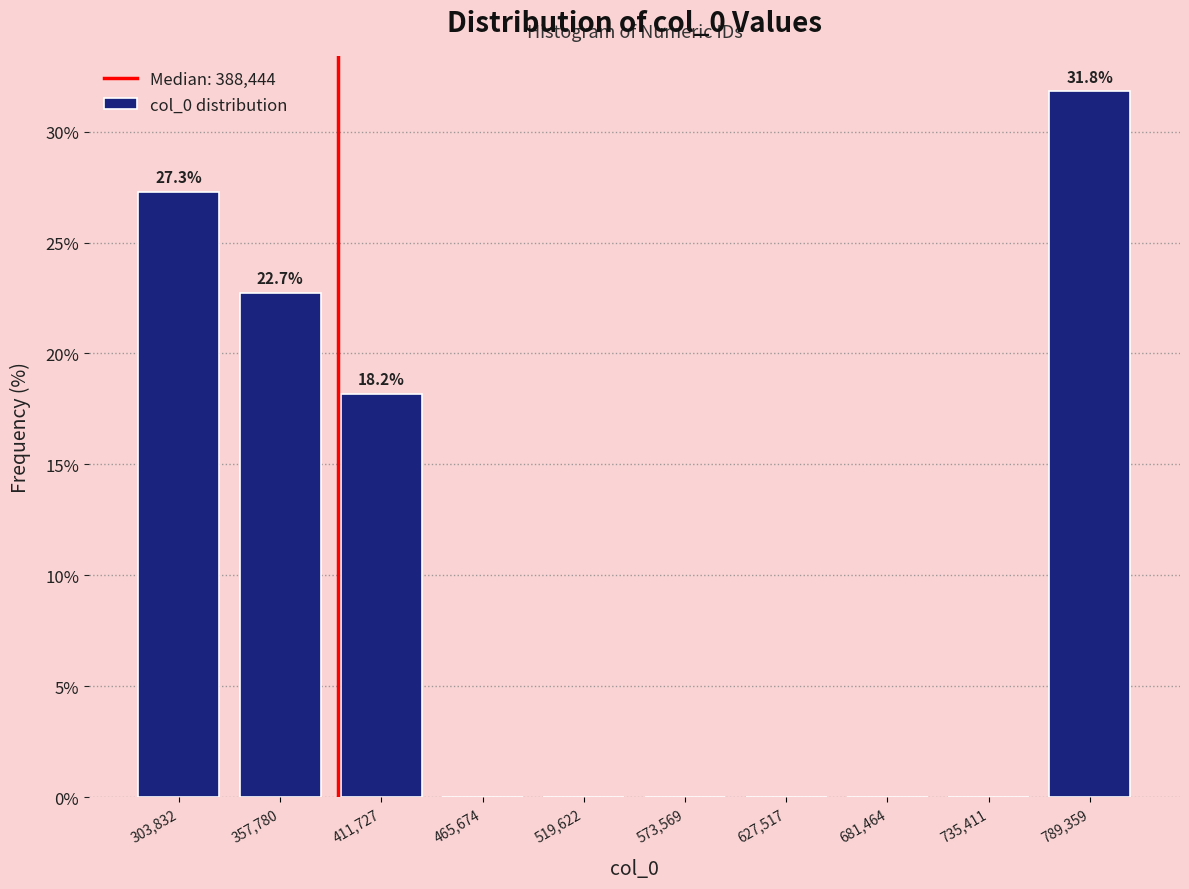

Which range on the x-axis has the tallest bar?

760000 to 820000